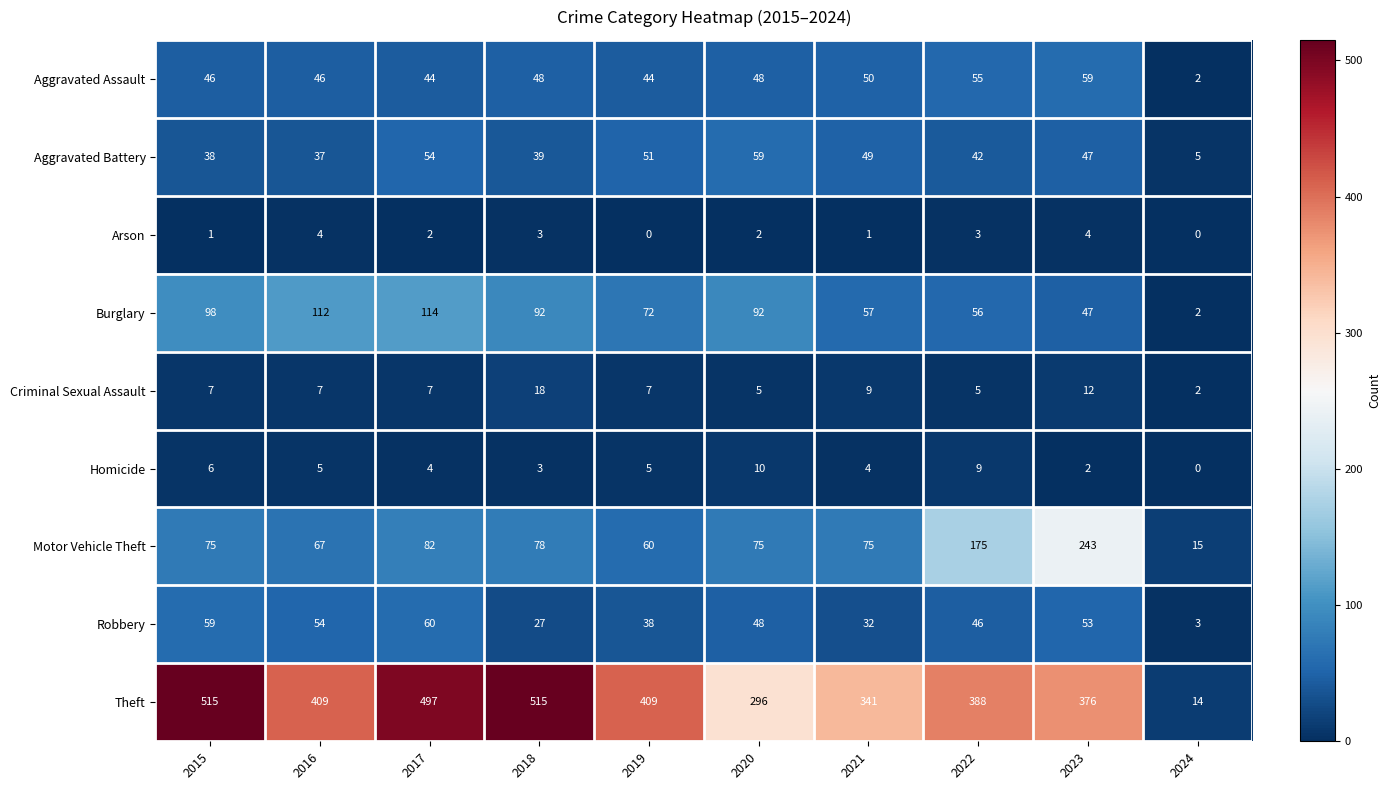

Which series changed the most between 2018 and 2019?

Theft